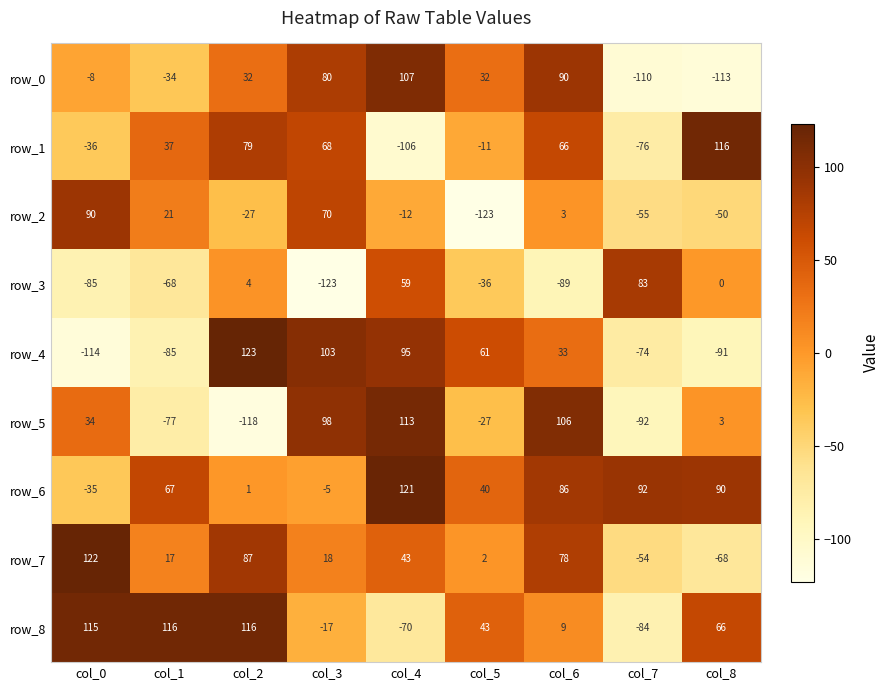

How many data points does each series have?

9